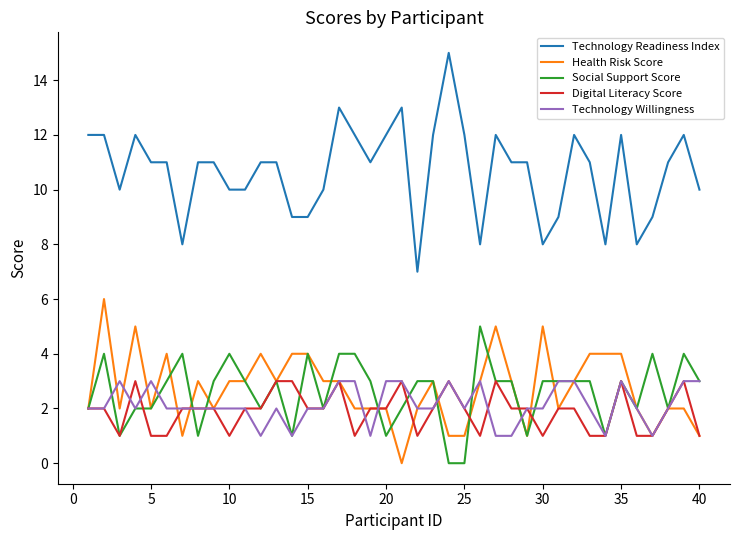

True or false: Technology Readiness Index and Digital Literacy Score cross at least once.

False